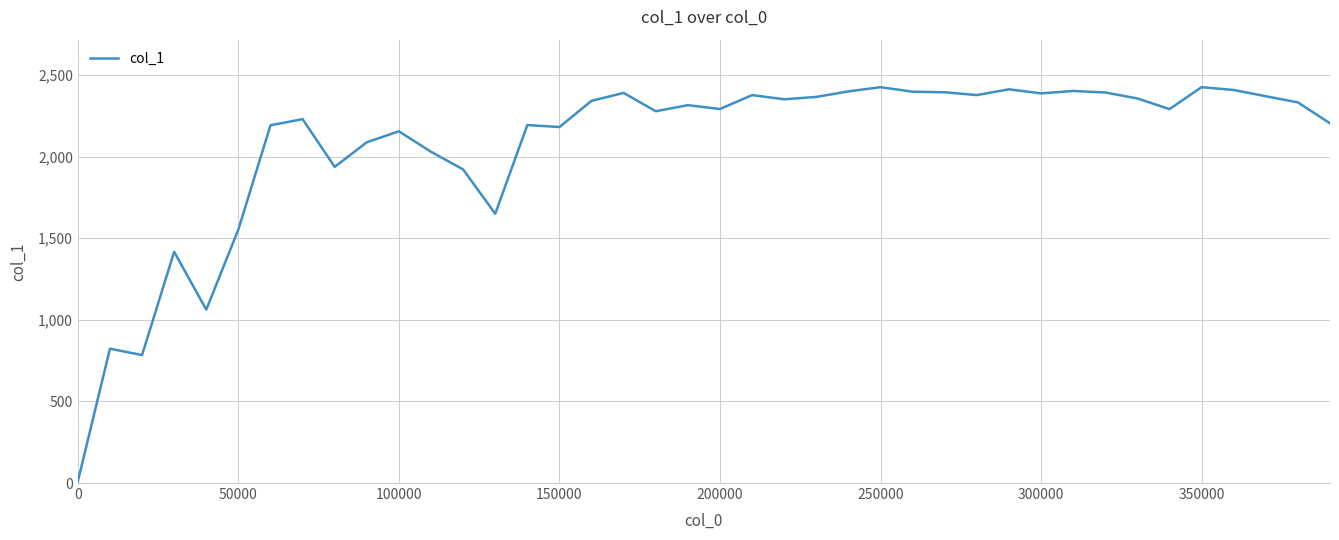

What is the greatest value displayed?

2425.6